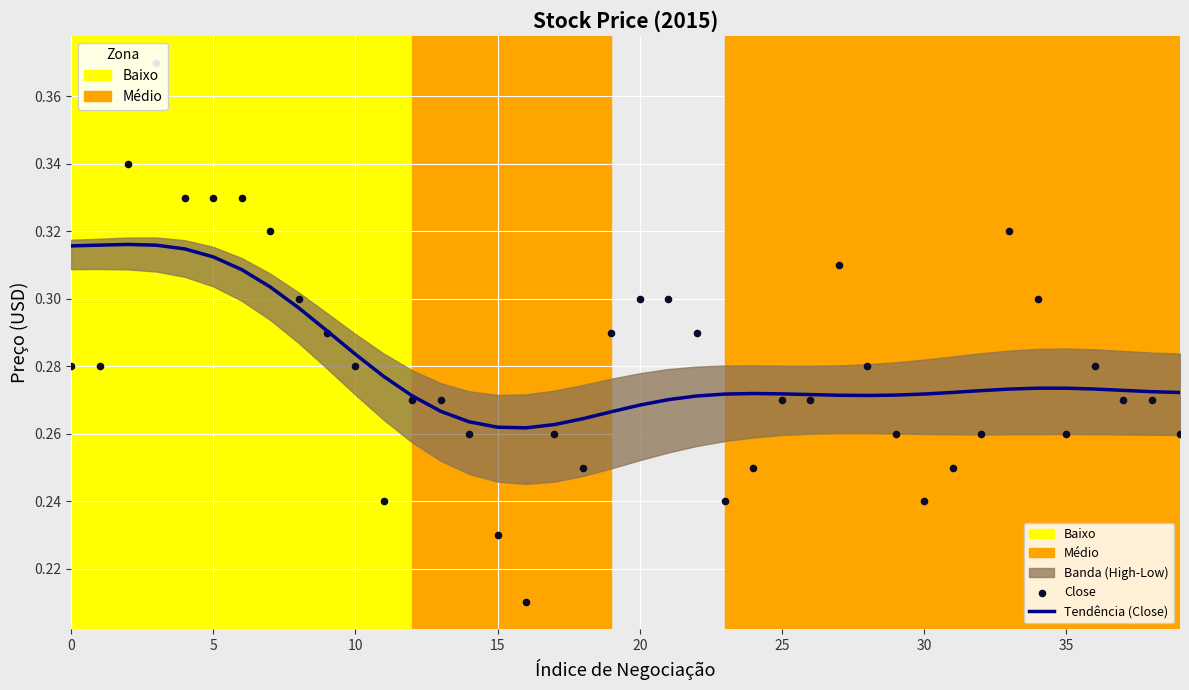

What is the total value across all series at 19?

0.6